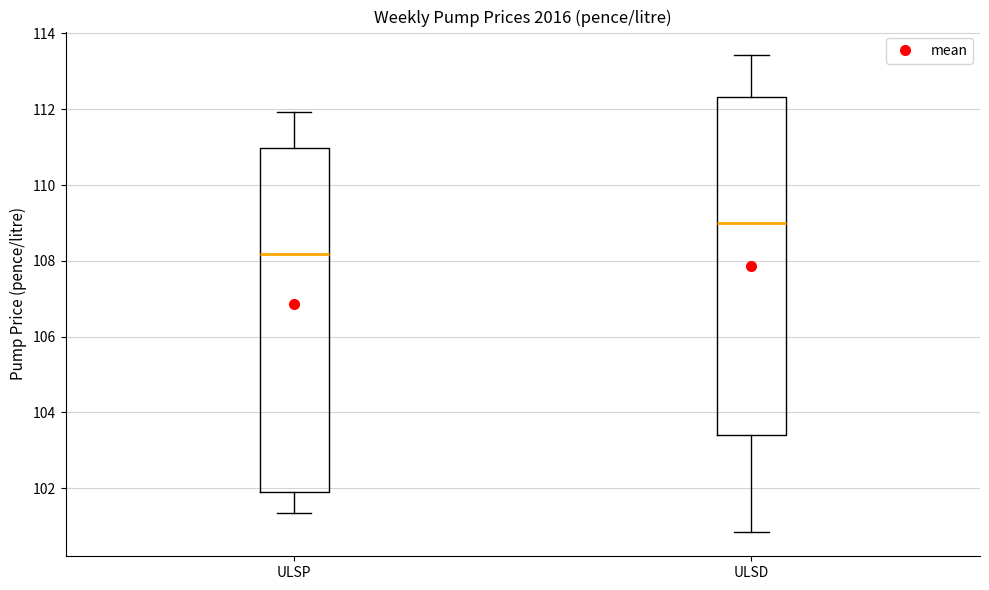

Where does the lower whisker of the box for ULSP end on the y-axis? The values are not printed on the chart, so give them approximately, as read against the axis.

101.4